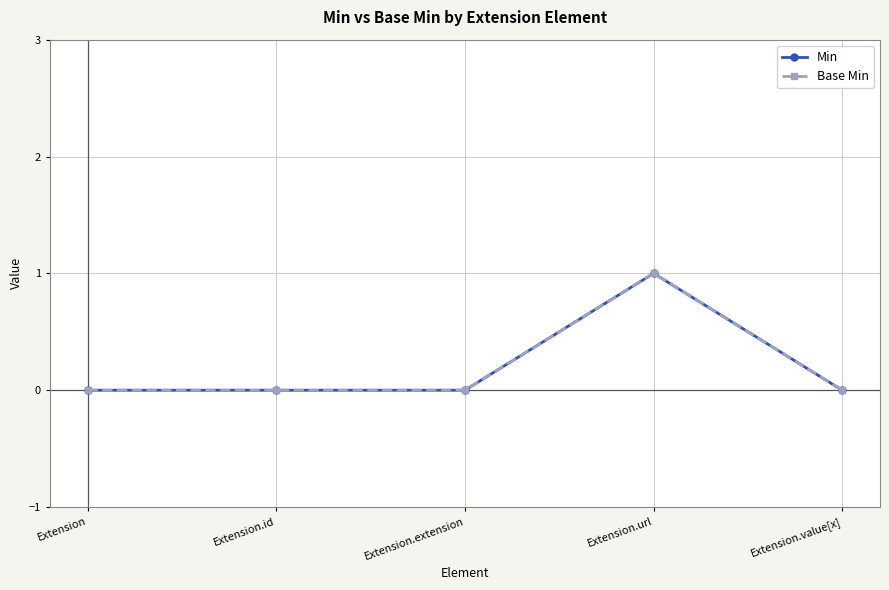

Which series has the largest range (max minus min)?

Min